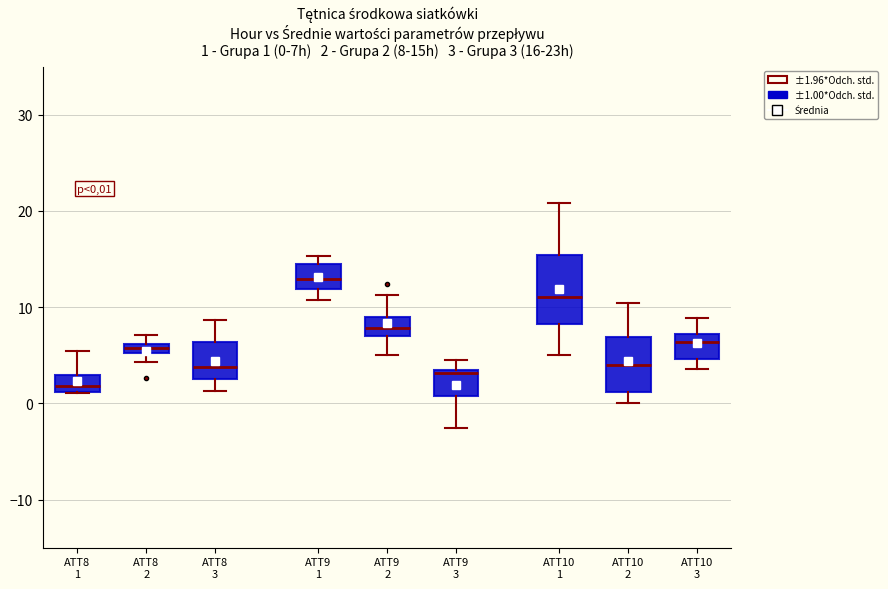

Which box is the tallest, from its lower edge to its upper edge?

ATT10 1